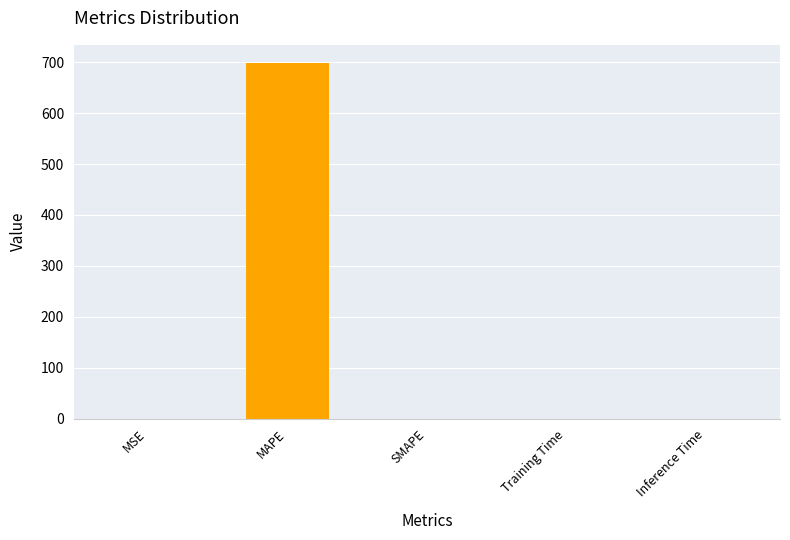

Which category has the highest value across all series?

MAPE